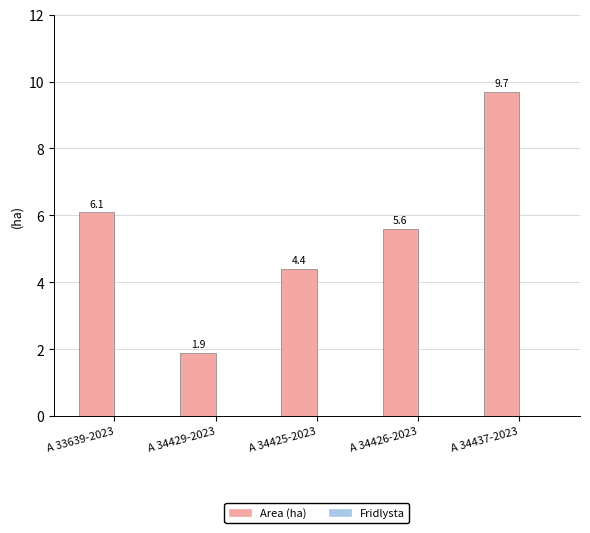

Which label corresponds to the smallest value in the chart?

A 34429-2023